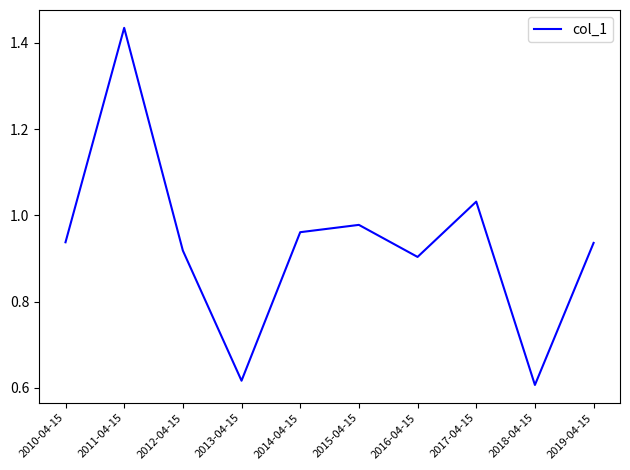

True or false: the data shows 2.1 at 2011-04-15.

False